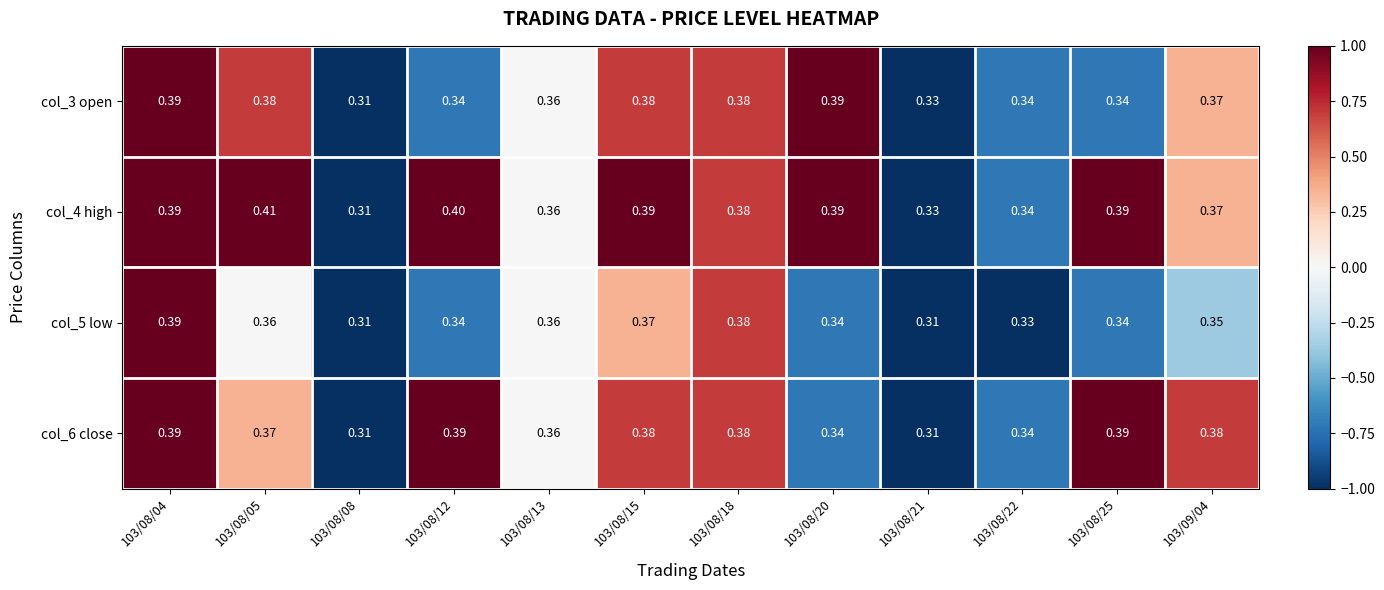

Is the value of col_4 high at 103/08/25 greater than the value of col_6 close at 103/08/20?

Yes